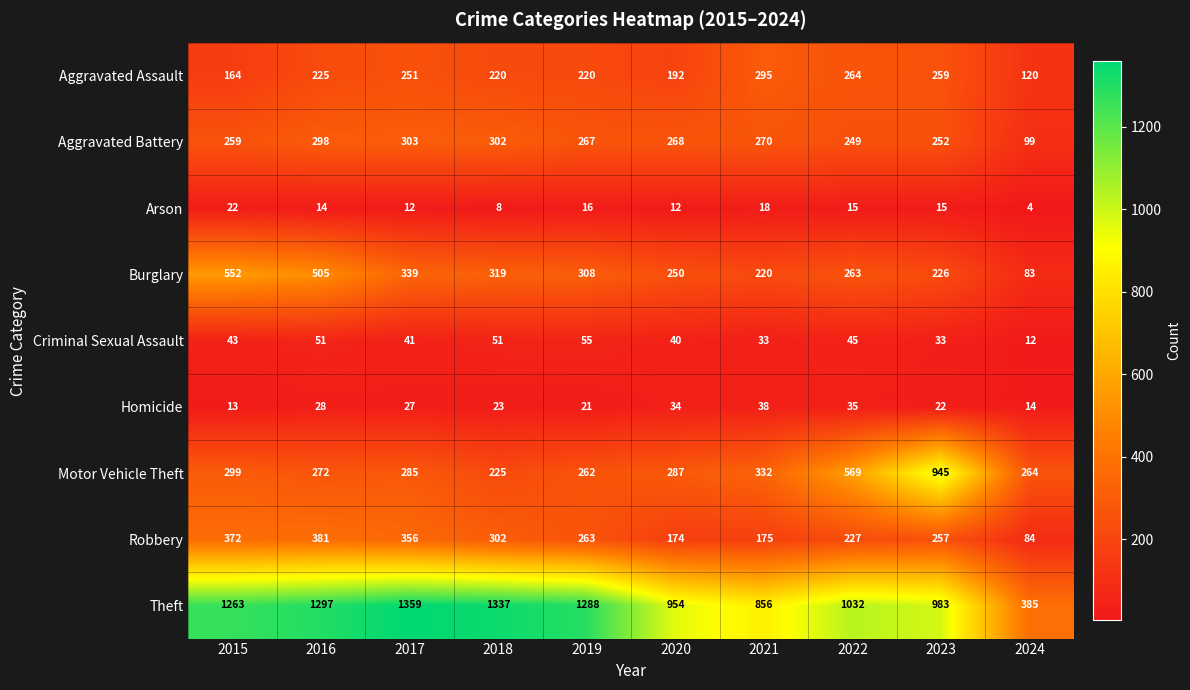

What is the difference between the Burglary values at 2024 and 2018?

236